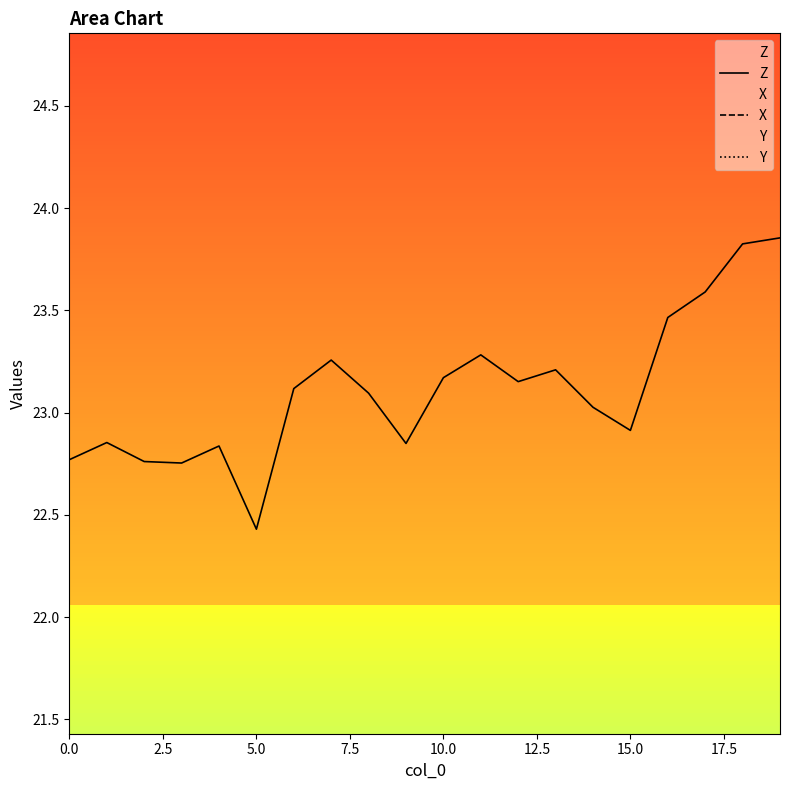

What is the value of the Z point at the 19th from the left?

23.8